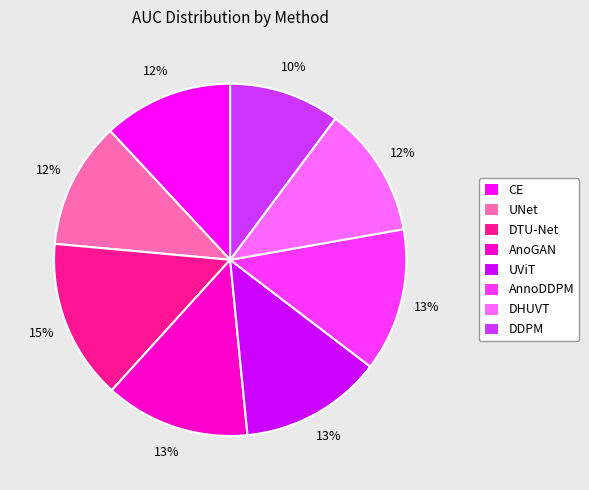

Combined, do DTU-Net and UNet account for over 50%?

No